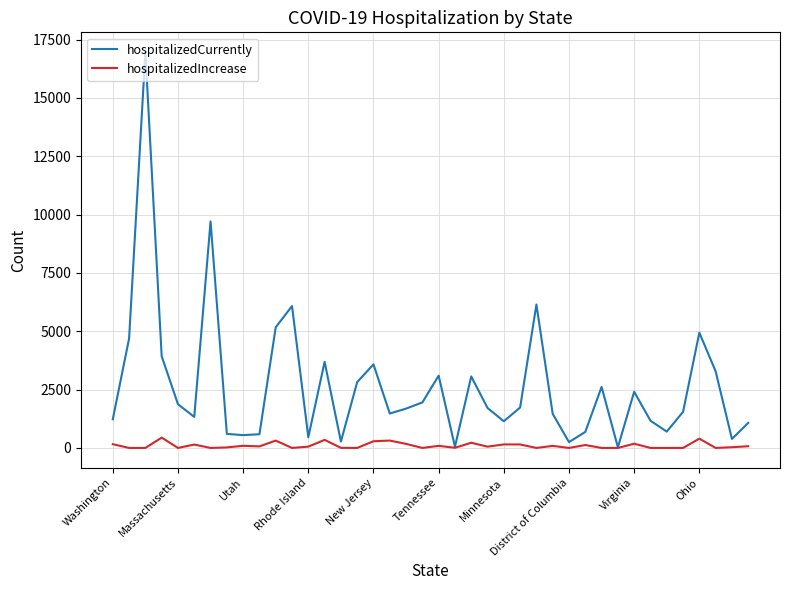

What is the difference between the maximum and second lowest values in the hospitalizedCurrently series?

16913